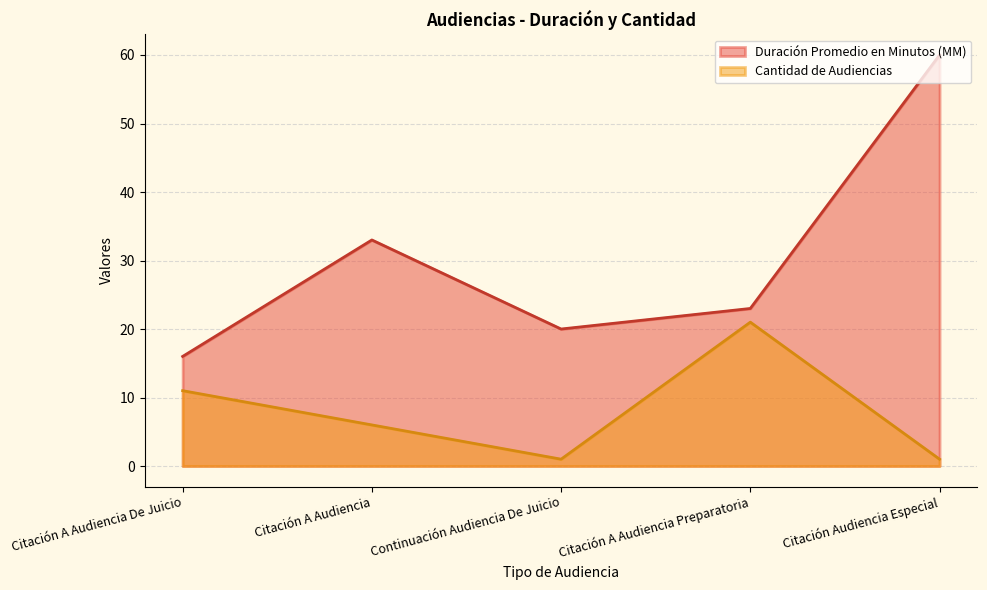

Which series has the largest total across all categories?

Duración Promedio en Minutos (MM)